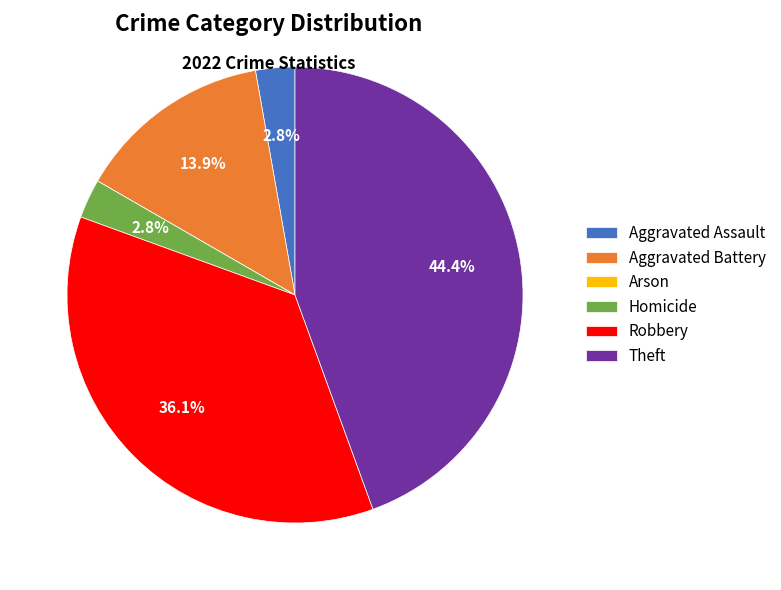

To the nearest percent, what portion does Aggravated Battery represent?

14%